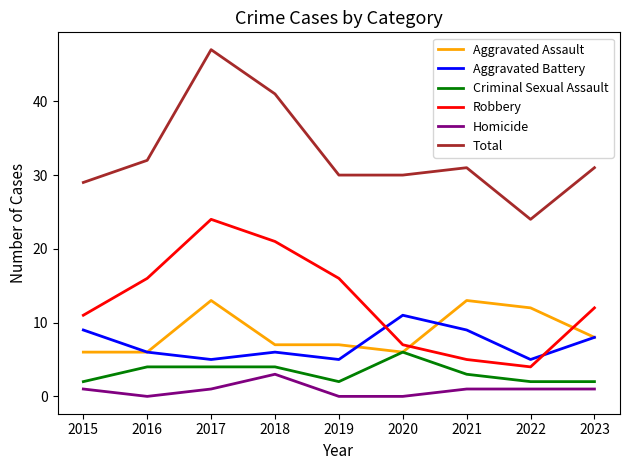

Between 2019 and 2021, which series saw the biggest shift?

Robbery